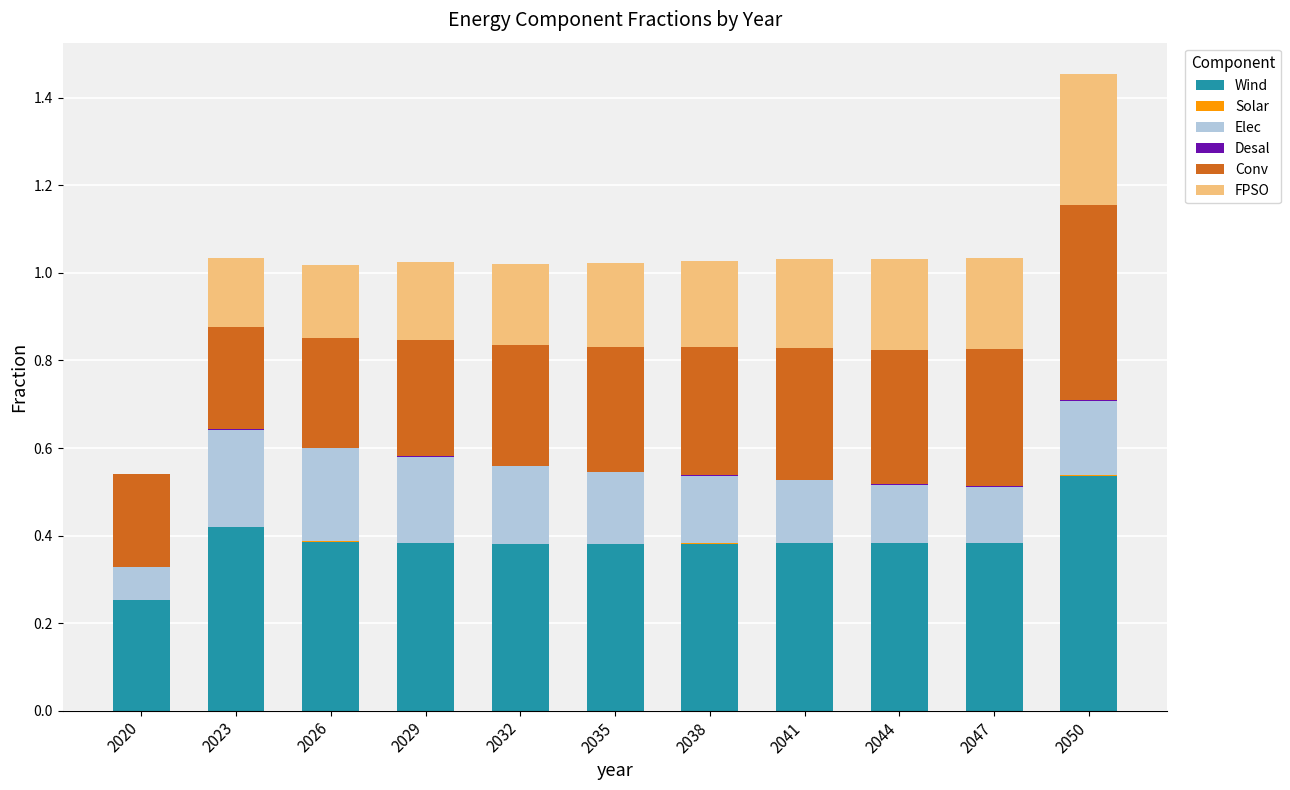

The value of Wind at 2026 is 0.4. True or false?

True